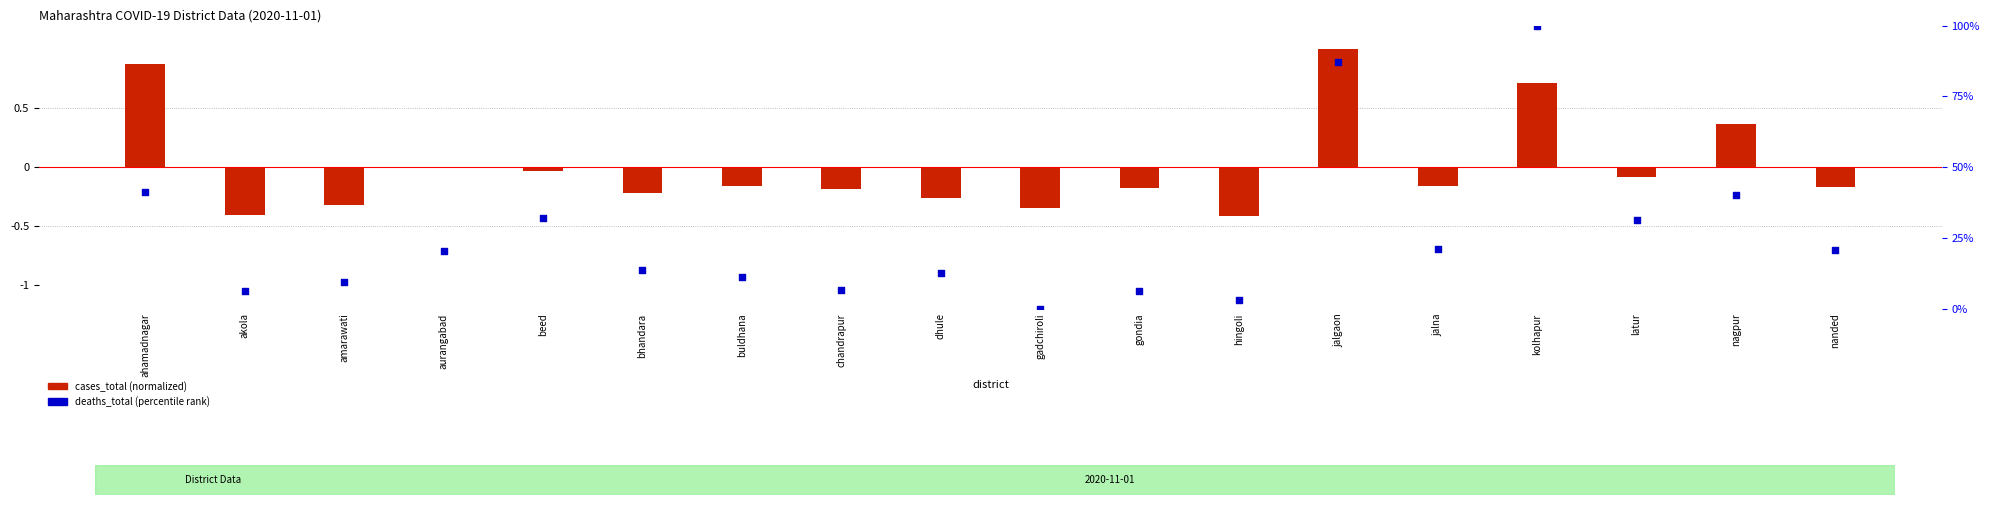

What are all the series names shown in the legend?

cases_total (normalized), deaths_total (percentile rank)